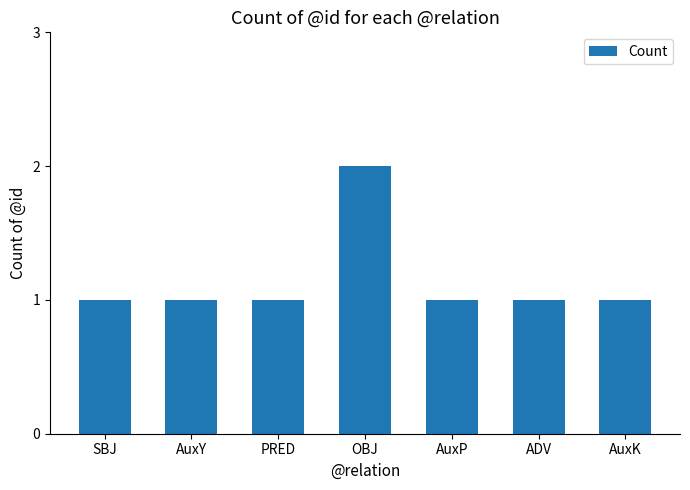

True or false: the data shows 1 at PRED.

True